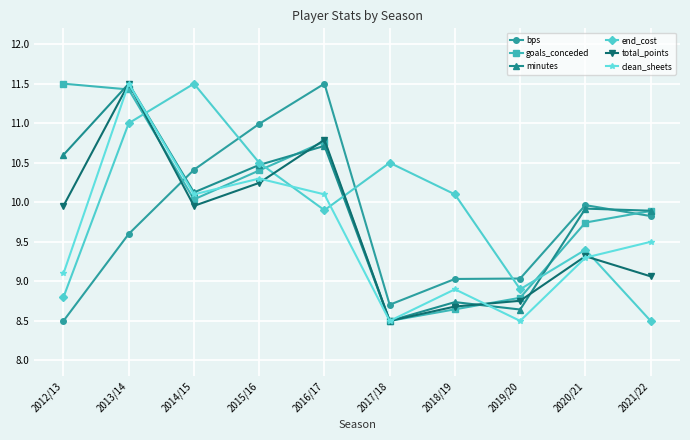

At which category does total_points reach its first local peak?

2013/14